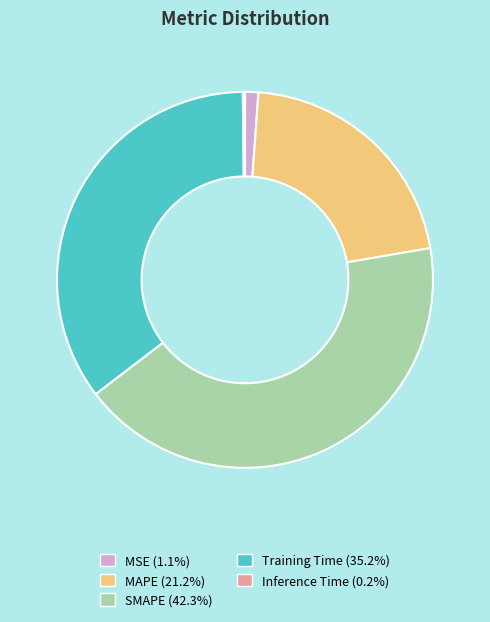

Which slice is the largest?

SMAPE